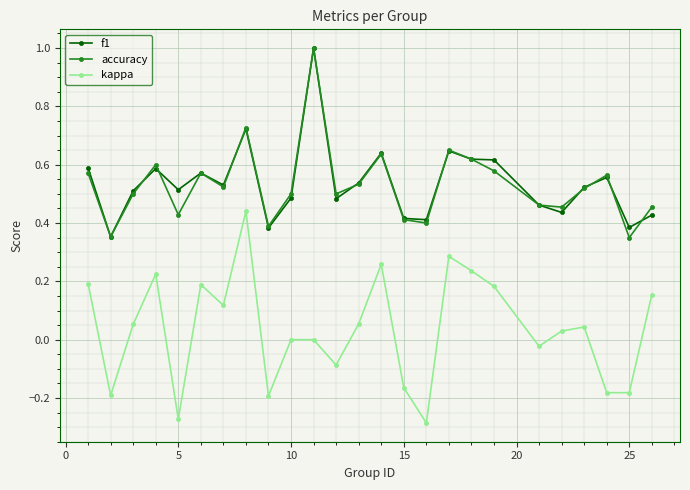

True or false: kappa has more than 1 interior local peaks.

True